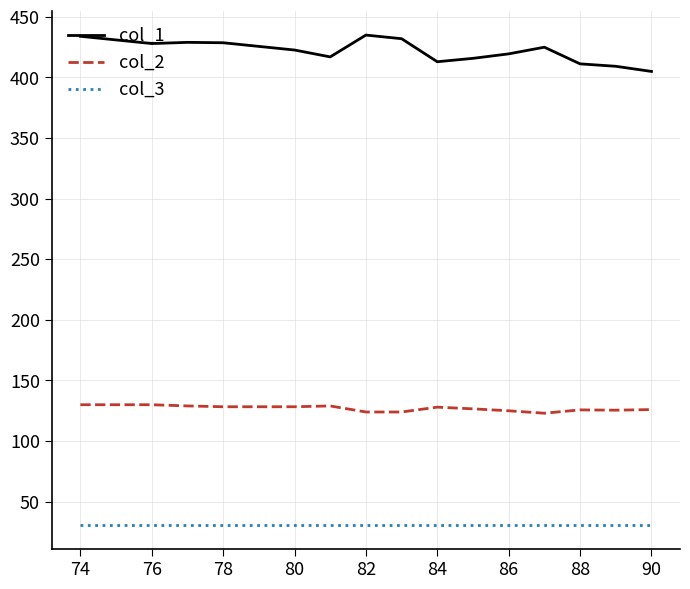

True or false: col_2 and col_1 intersect in this chart.

False